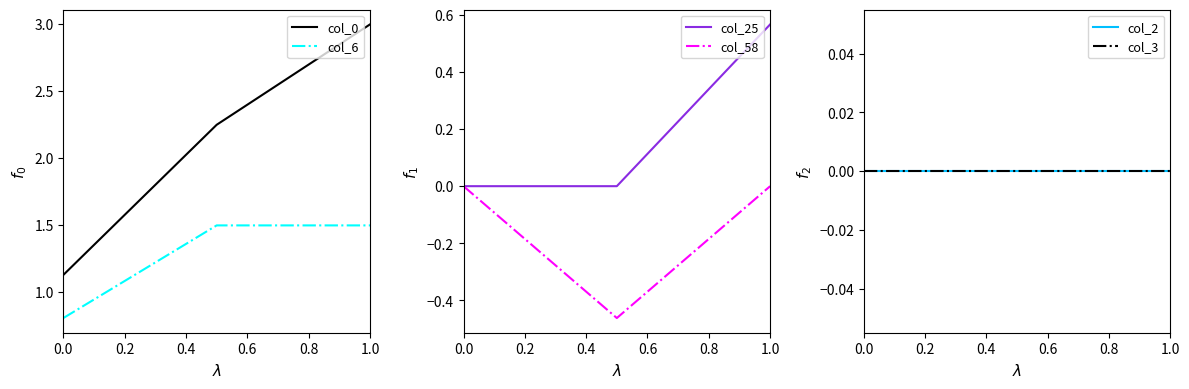

Does the chart display data point markers on the line(s)?

No